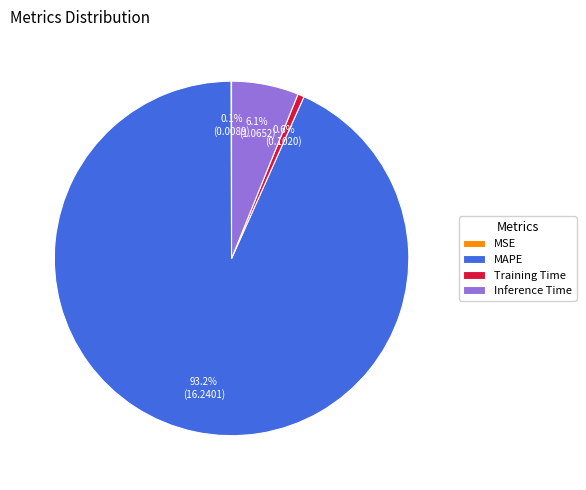

Is there a majority slice in this chart?

Yes